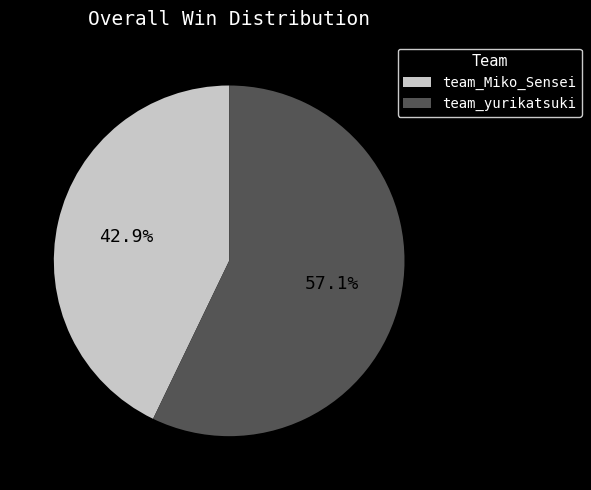

Is there a majority slice in this chart?

Yes